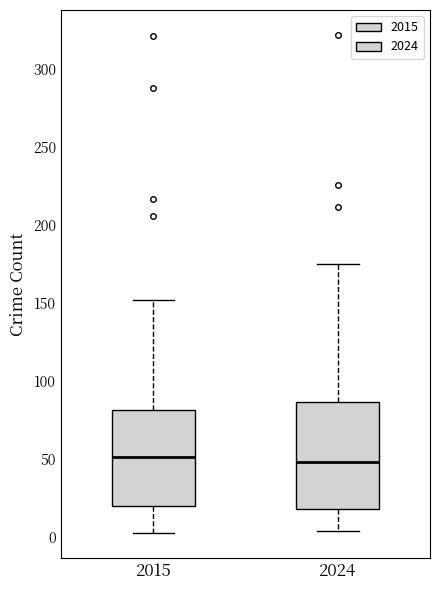

Where does the median line of the box at x = 2015 sit on the y-axis? The values are not printed on the chart, so give them approximately, as read against the axis.

50